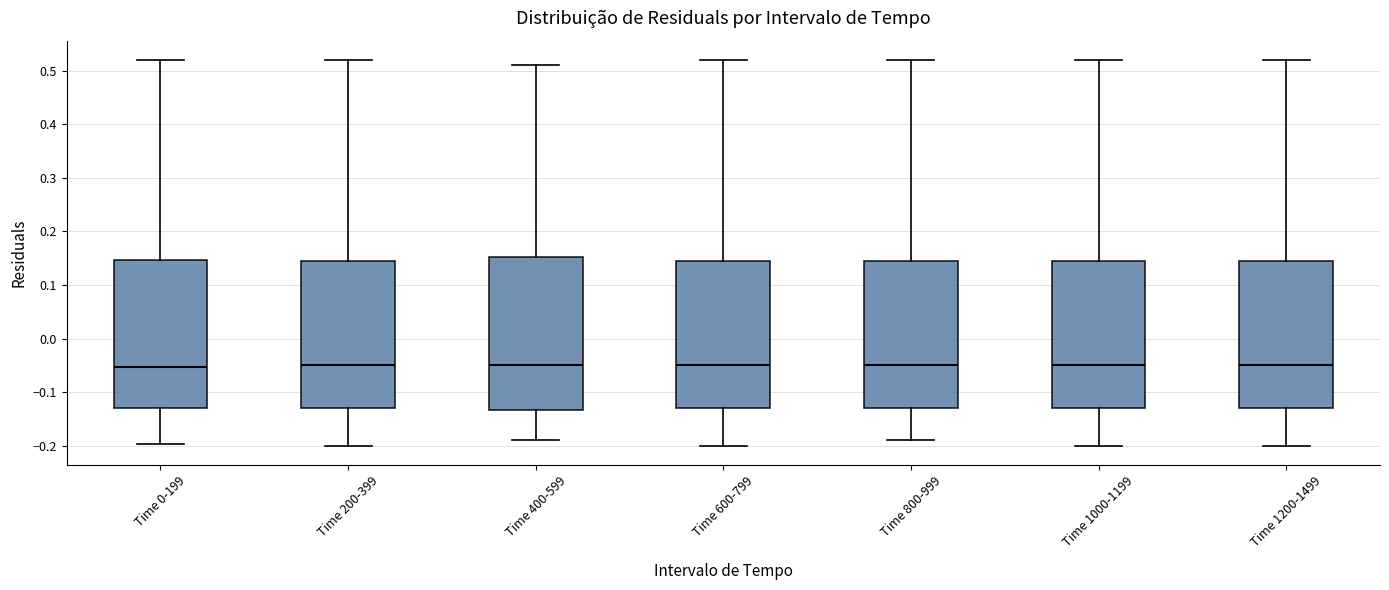

Where does the median line of the box for Time 800-999 sit on the y-axis? The values are not printed on the chart, so give them approximately, as read against the axis.

-0.05